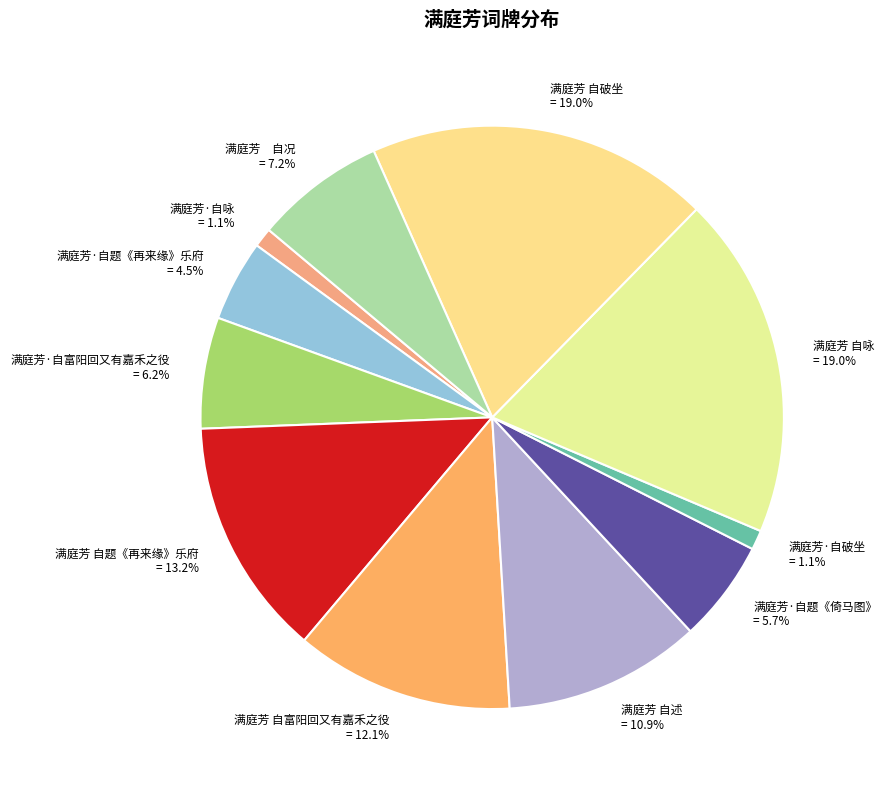

Do 满庭芳·自破坐 and 满庭芳 自题《再来缘》乐府 together represent more than half of the pie?

No